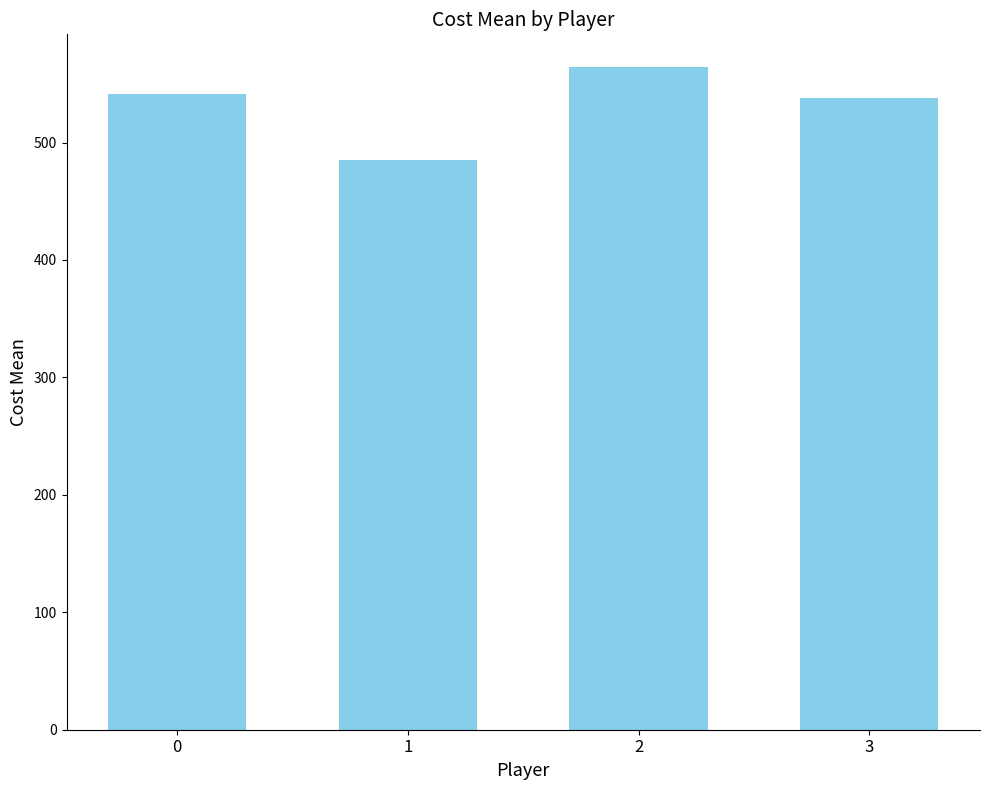

Reading right to left, extract all data points from this chart.

3=537.7	2=563.9	1=484.8	0=541.0